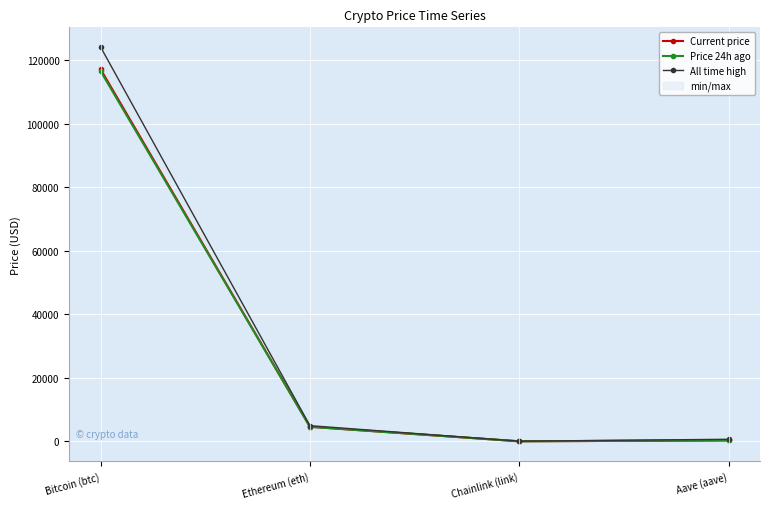

At which label does Price 24h ago first exceed 4594?

Bitcoin (btc)